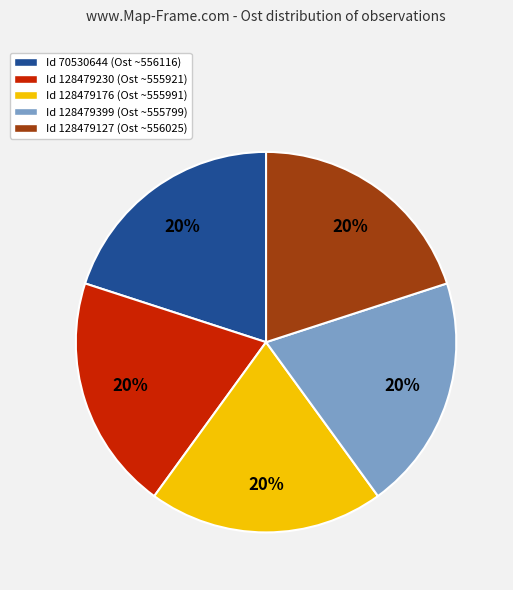

How many segments does this pie chart have?

5